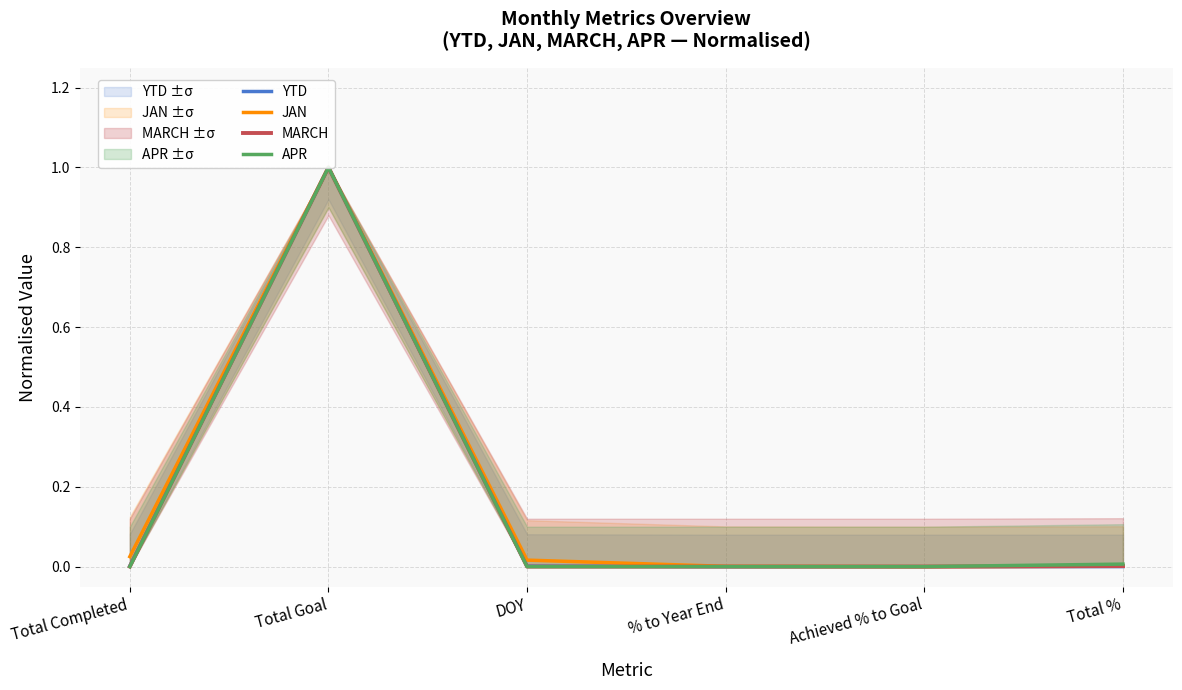

Between Total Goal and % to Year End, which series saw the biggest shift?

MARCH